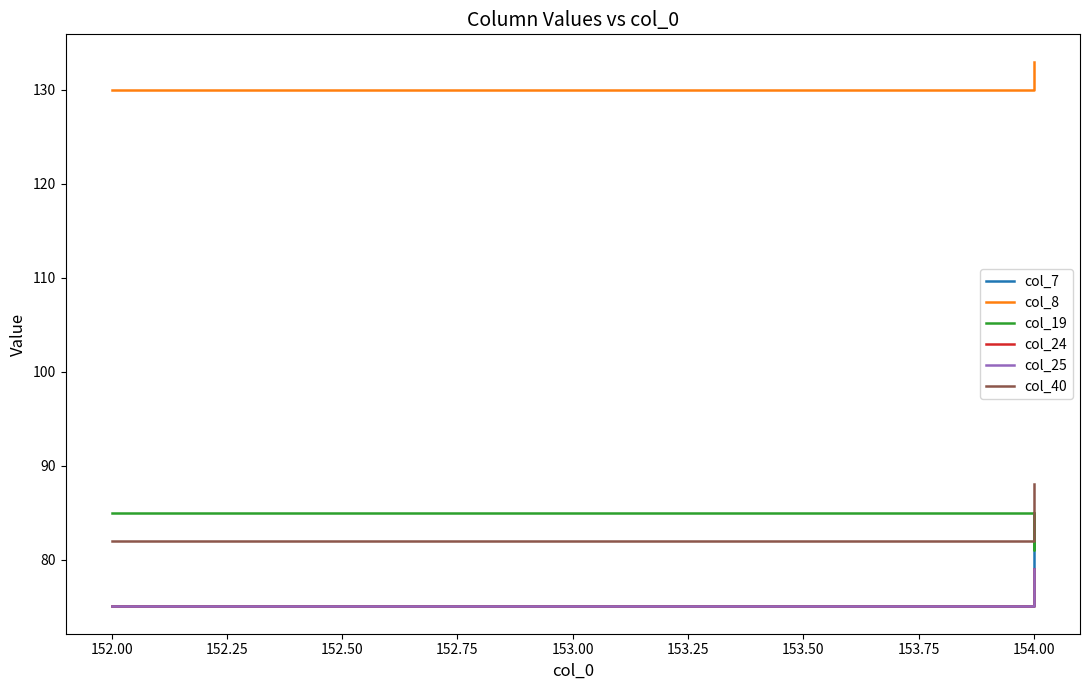

Count the number of data series in this chart.

6